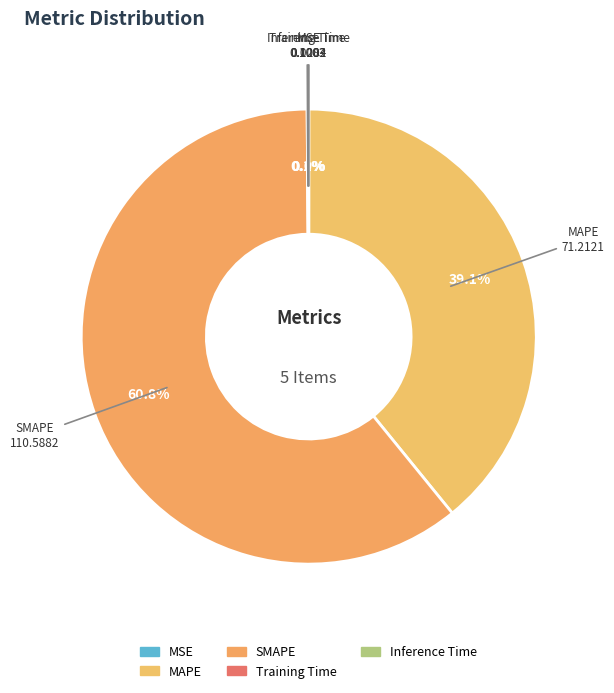

Which slice is the largest?

SMAPE